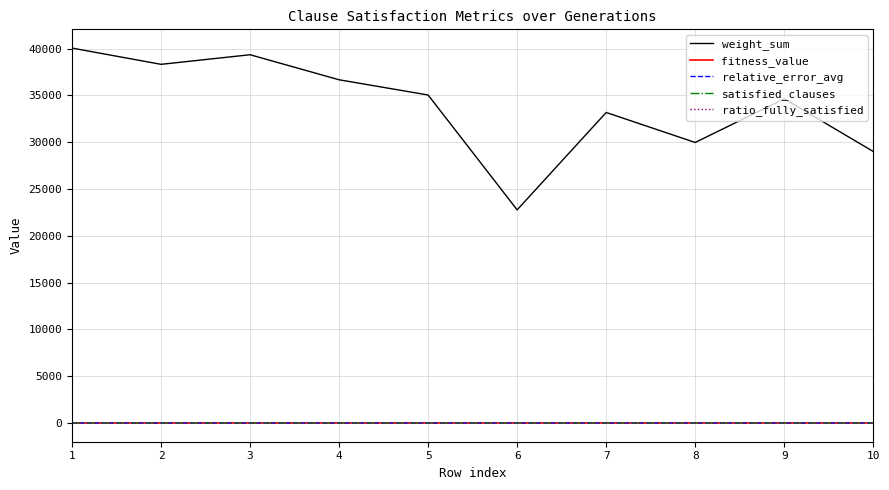

True or false: weight_sum and satisfied_clauses cross at least once.

False